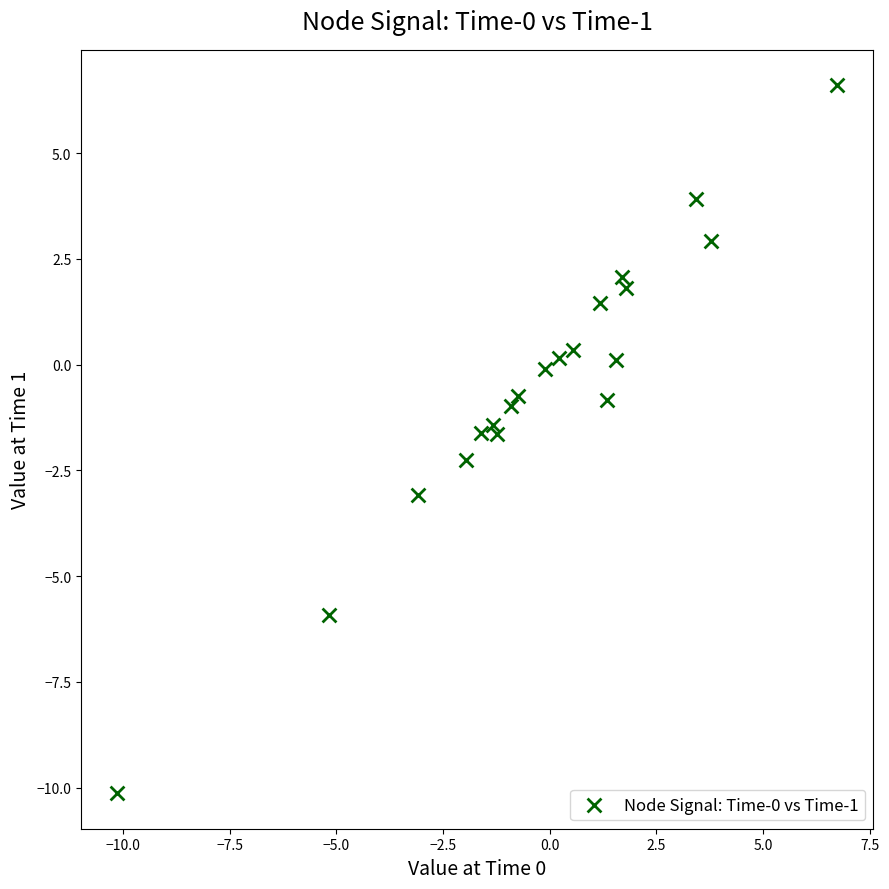

What is the range of X values (max minus min)?

16.9